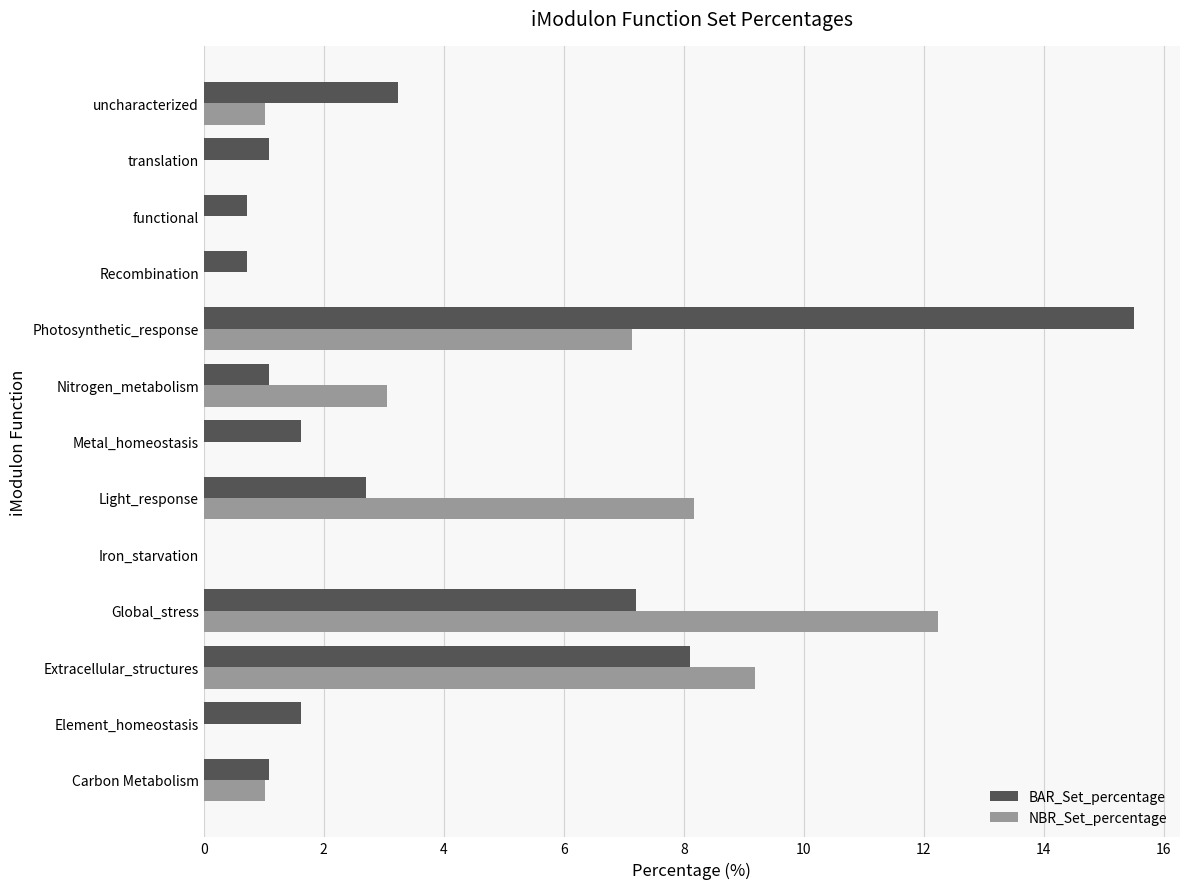

The value of BAR_Set_percentage at Carbon Metabolism is 1.1. True or false?

True